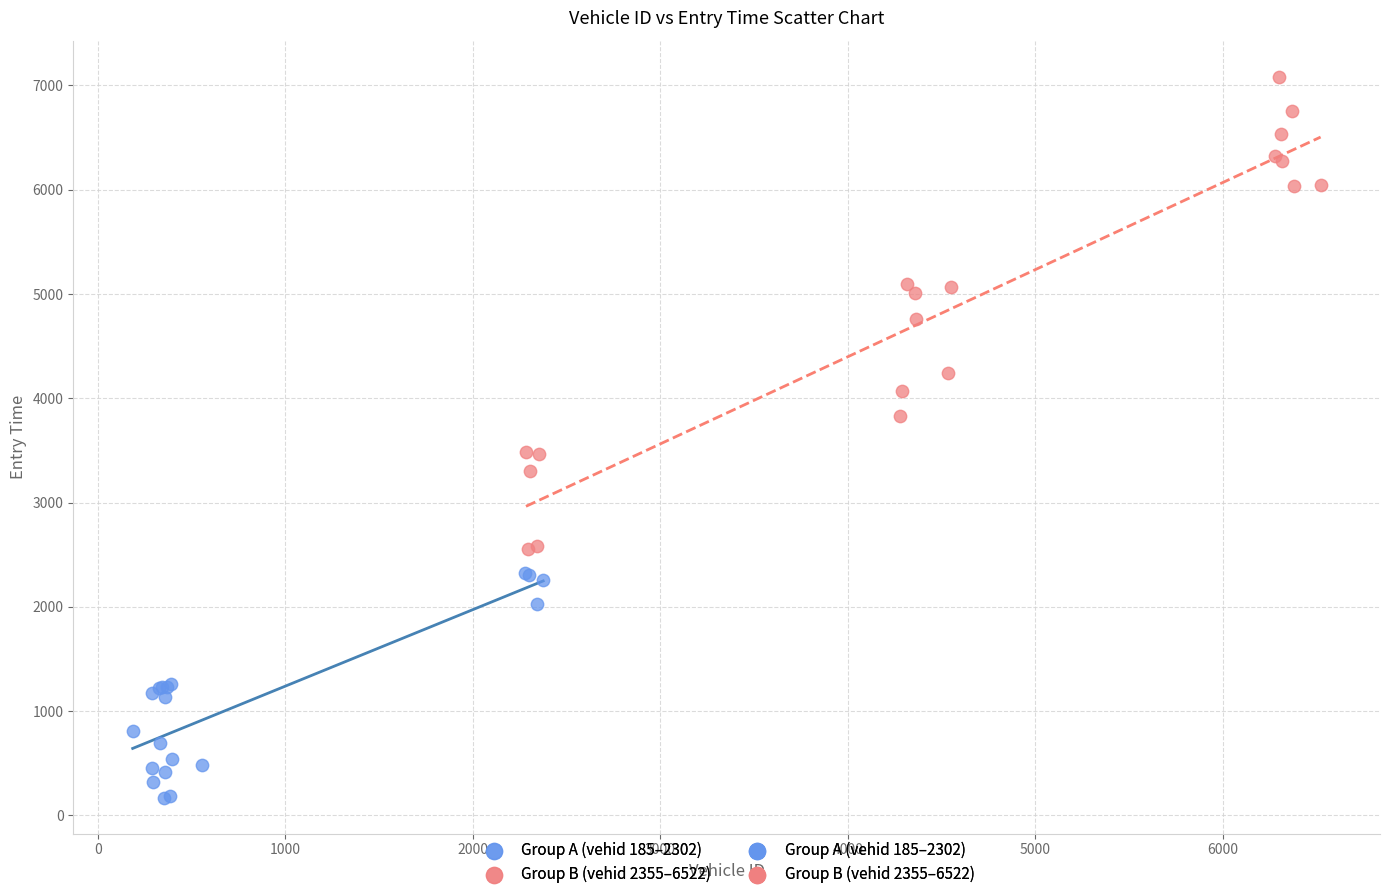

Which series reaches the maximum Y coordinate?

Group B (vehid 2355–6522)